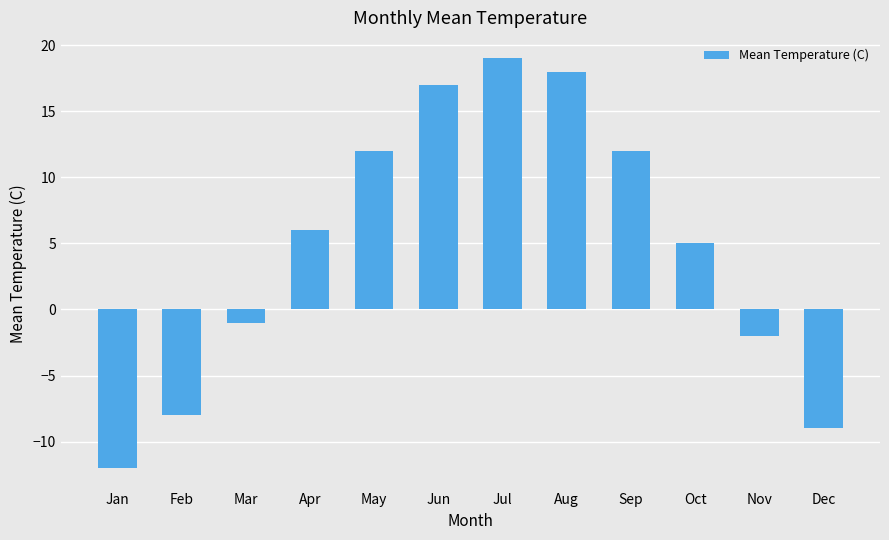

How many bars are there in total?

12